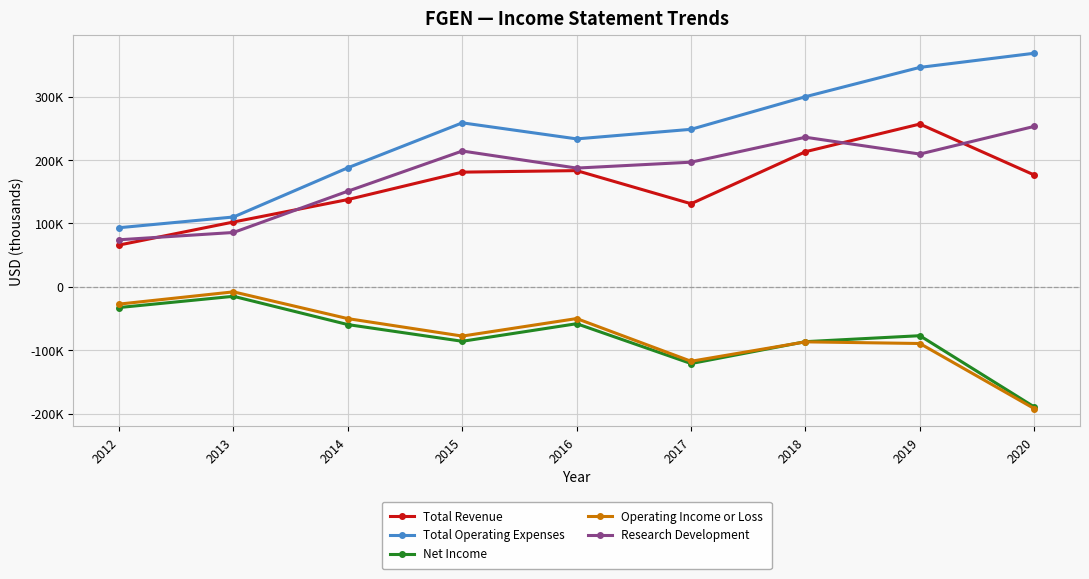

Which series has the largest range (max minus min)?

Total Operating Expenses